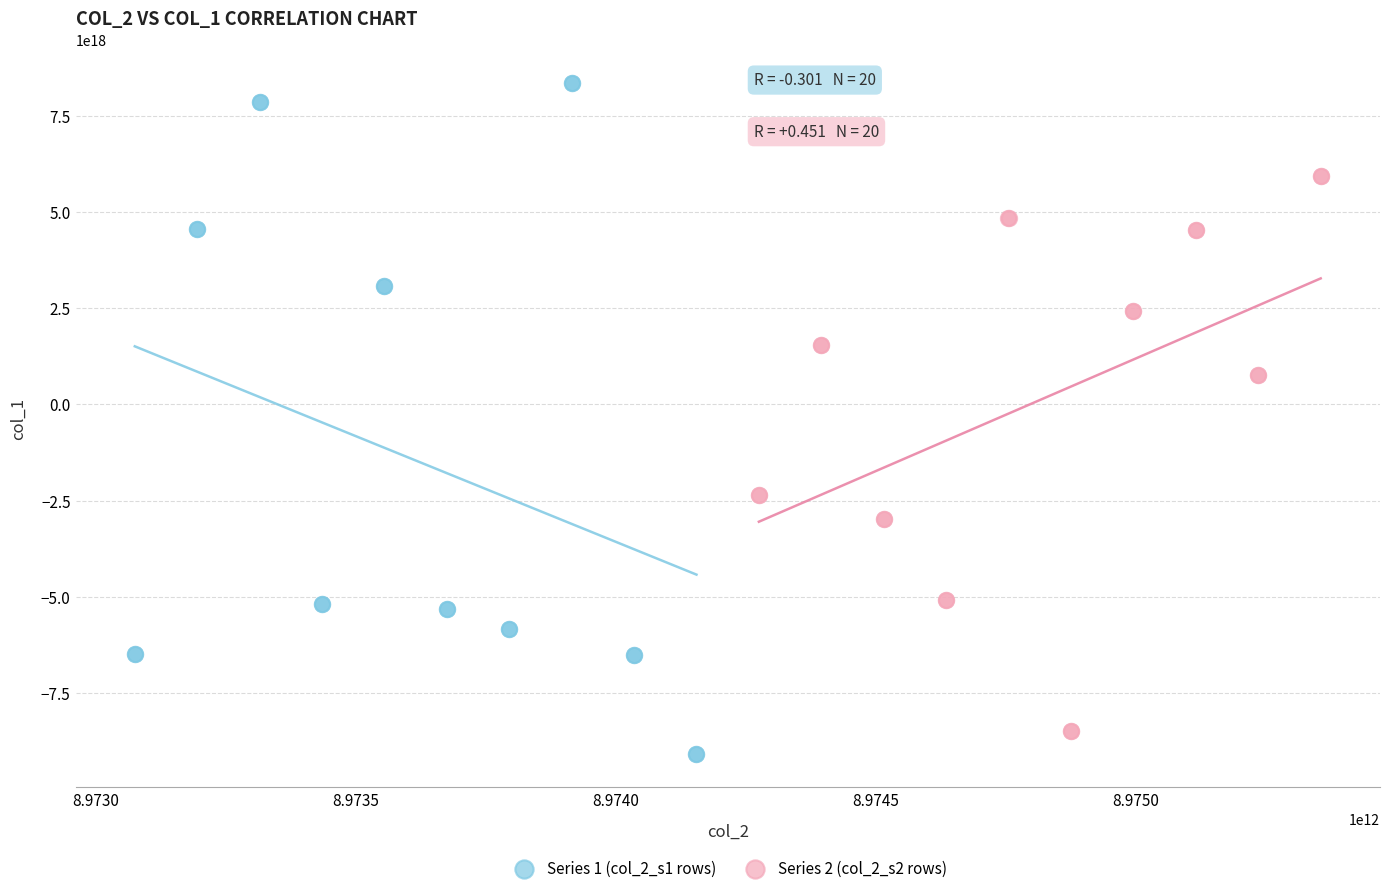

Which series contains the lowest Y value?

Series 1 (col_2_s1 rows)